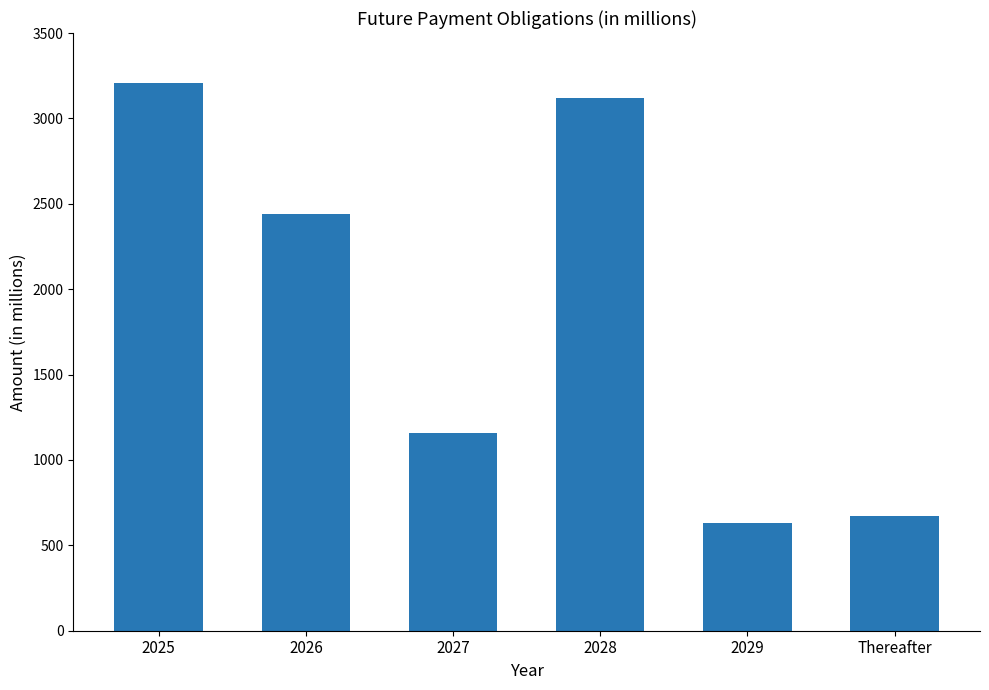

Count the number of categories in the chart.

6